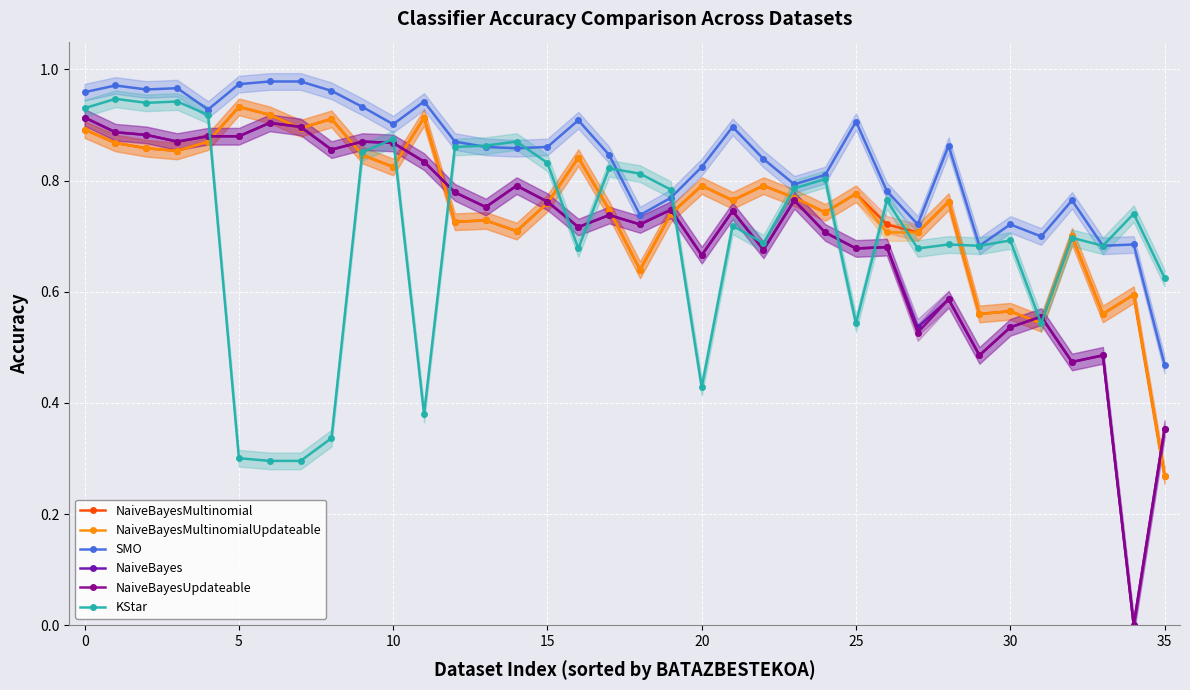

Is it true that NaiveBayes equals 0.5 at 15?

False